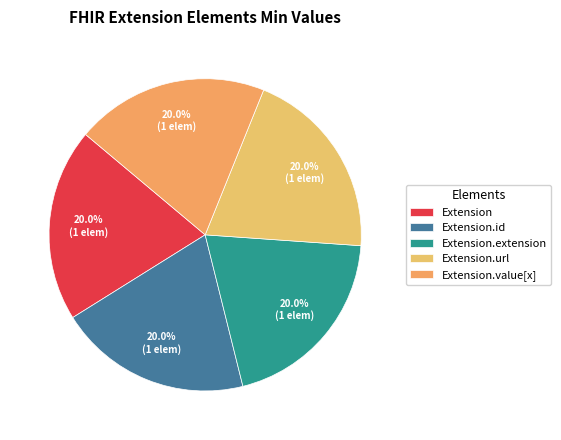

How many slices are in this pie chart?

5